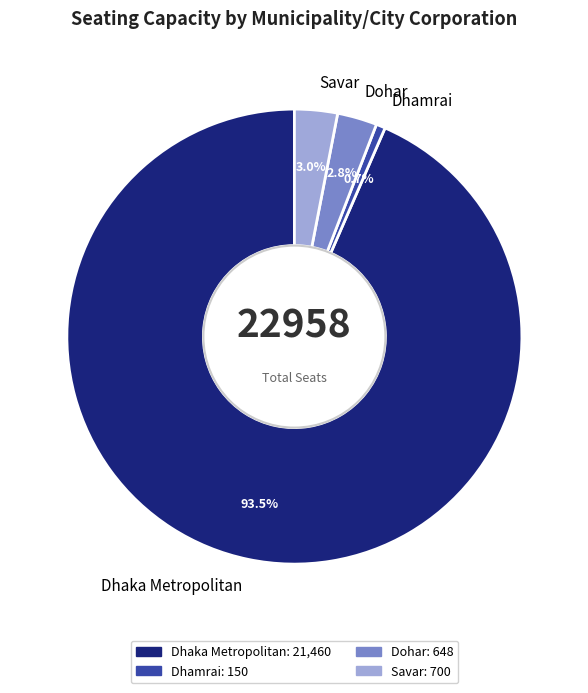

What is the smallest slice in the pie chart?

Dhamrai